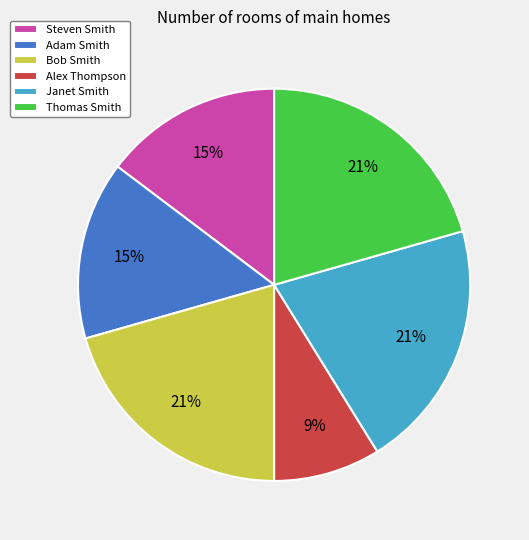

Is it true that Adam Smith is 15% of the pie?

True